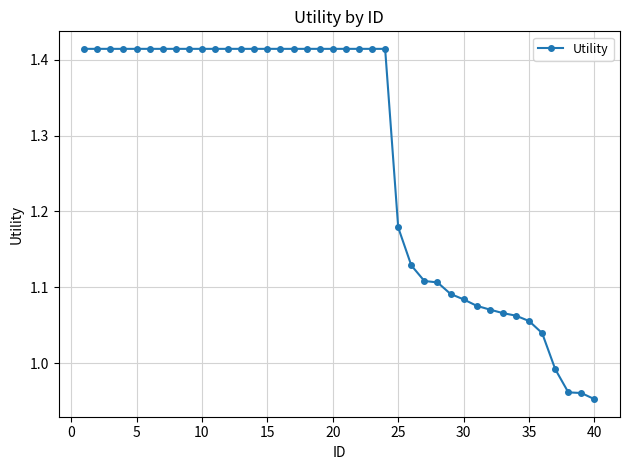

What is the difference between the maximum and minimum values?

0.5